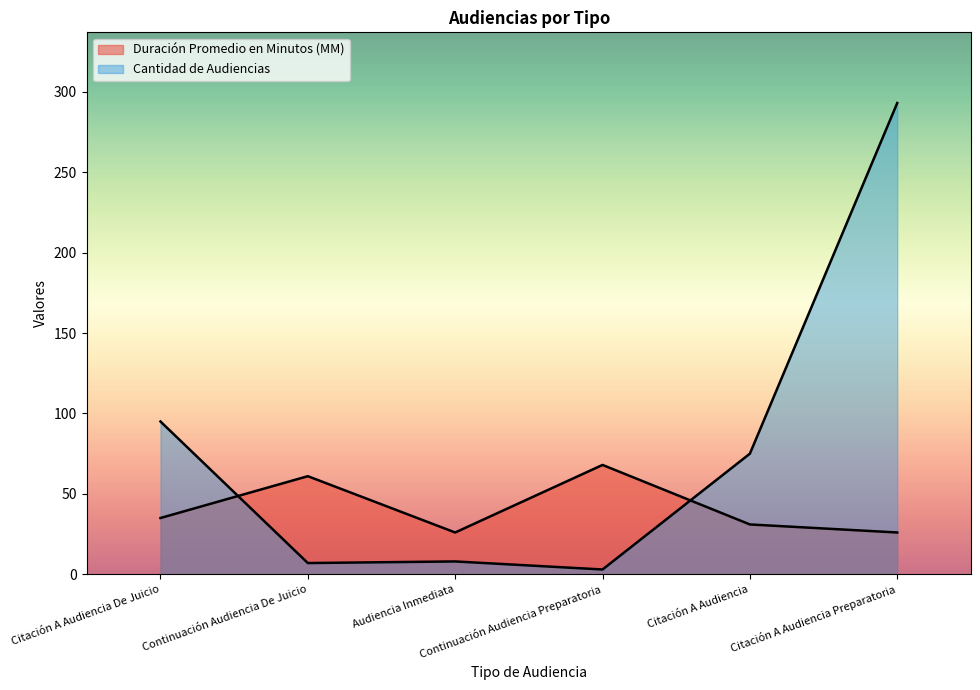

The Cantidad de Audiencias series shows 7 at Continuación Audiencia De Juicio. True or false?

True